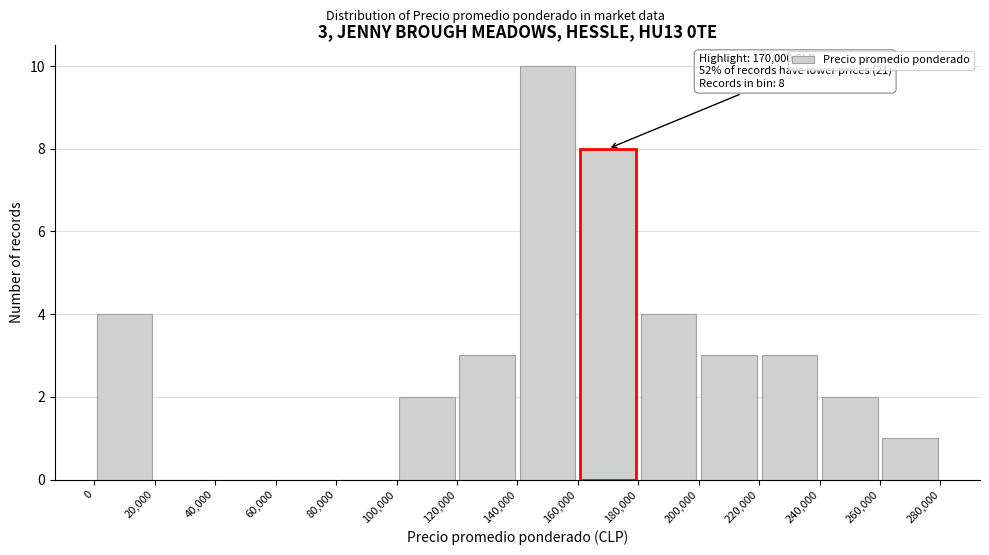

Which range on the x-axis has the tallest bar?

140,000 to 160,000